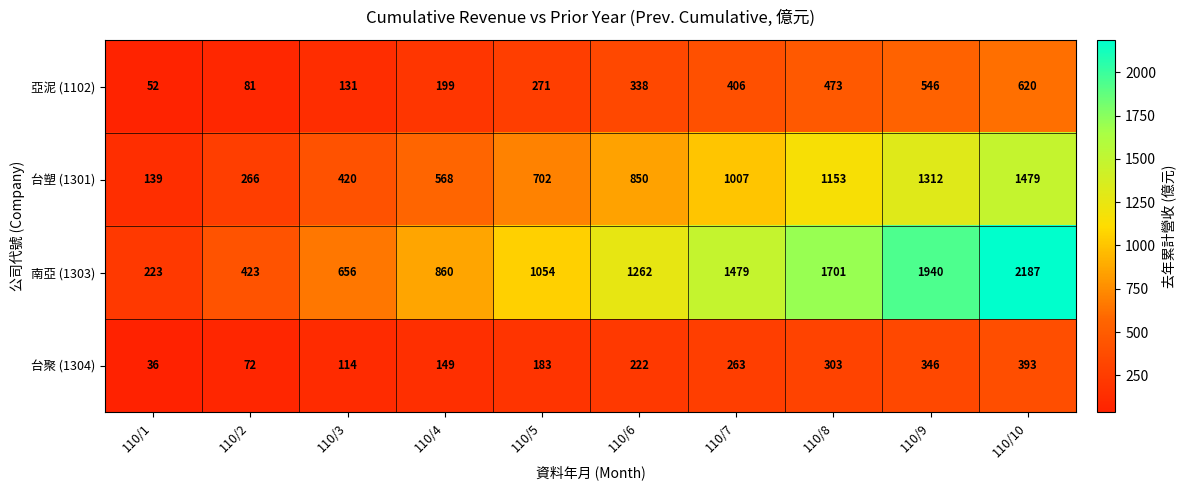

How many distinct data groups are displayed?

4